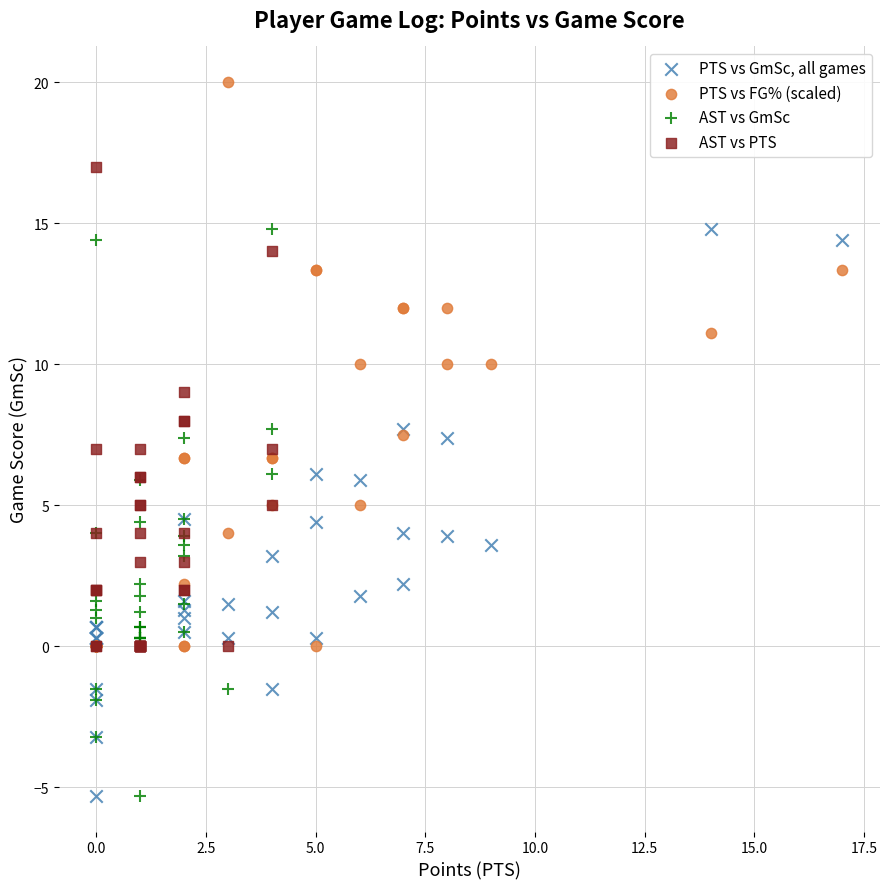

What are all the series names shown in the legend?

PTS vs GmSc, all games, PTS vs FG% (scaled), AST vs GmSc, AST vs PTS